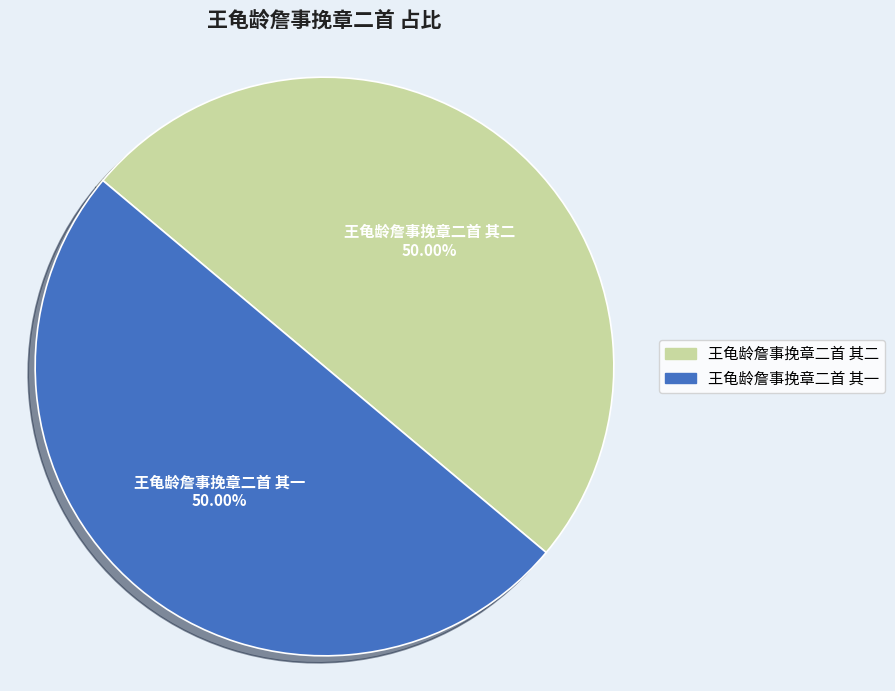

How much of the chart is everything except 王龟龄詹事挽章二首 其一?

50.0%